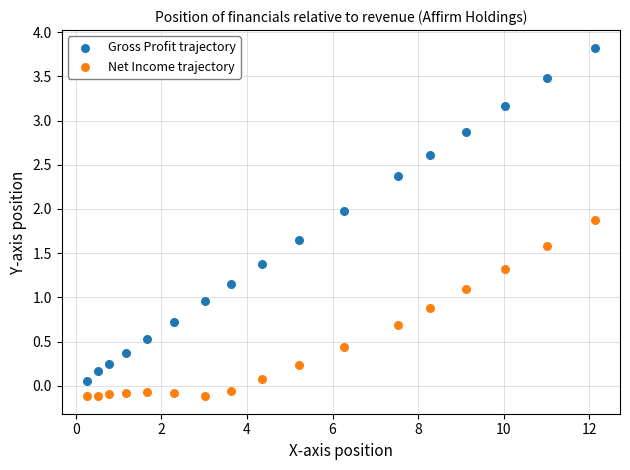

Across all data points, what is the range of X values (max minus min)?

11.9